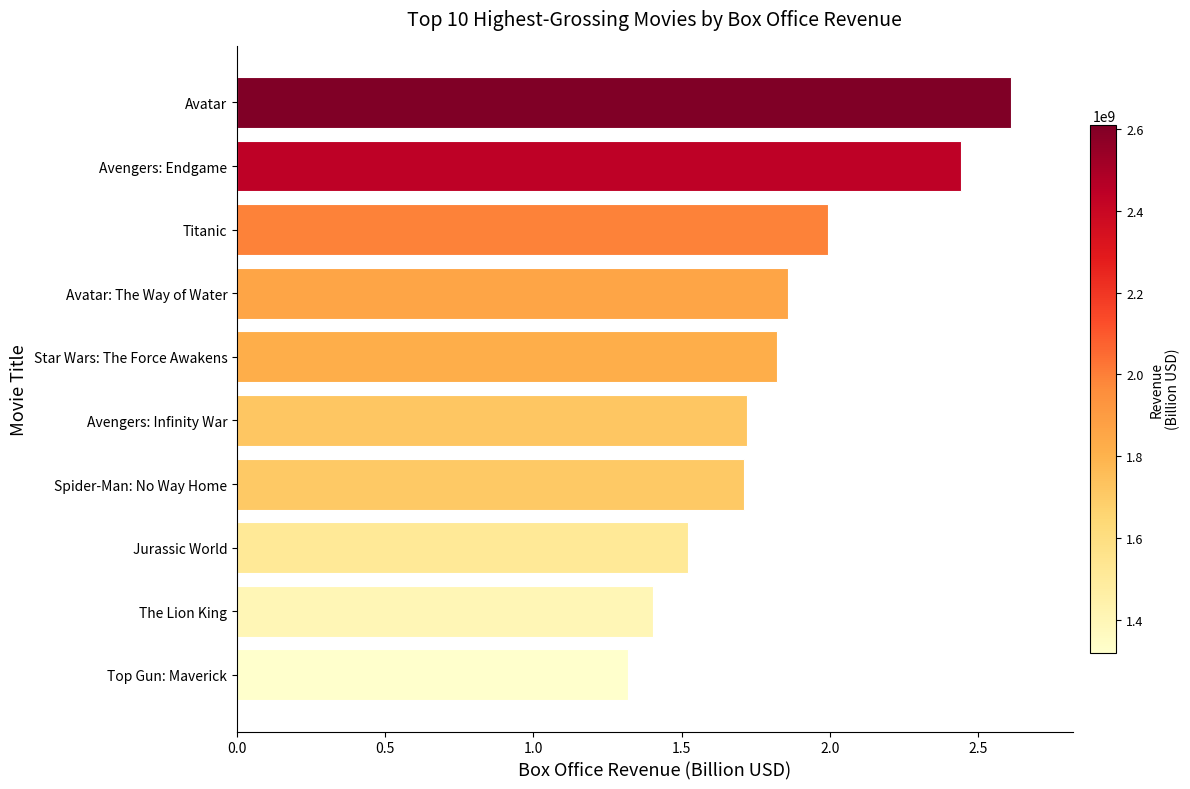

What is the difference between the maximum and minimum values?

1.3